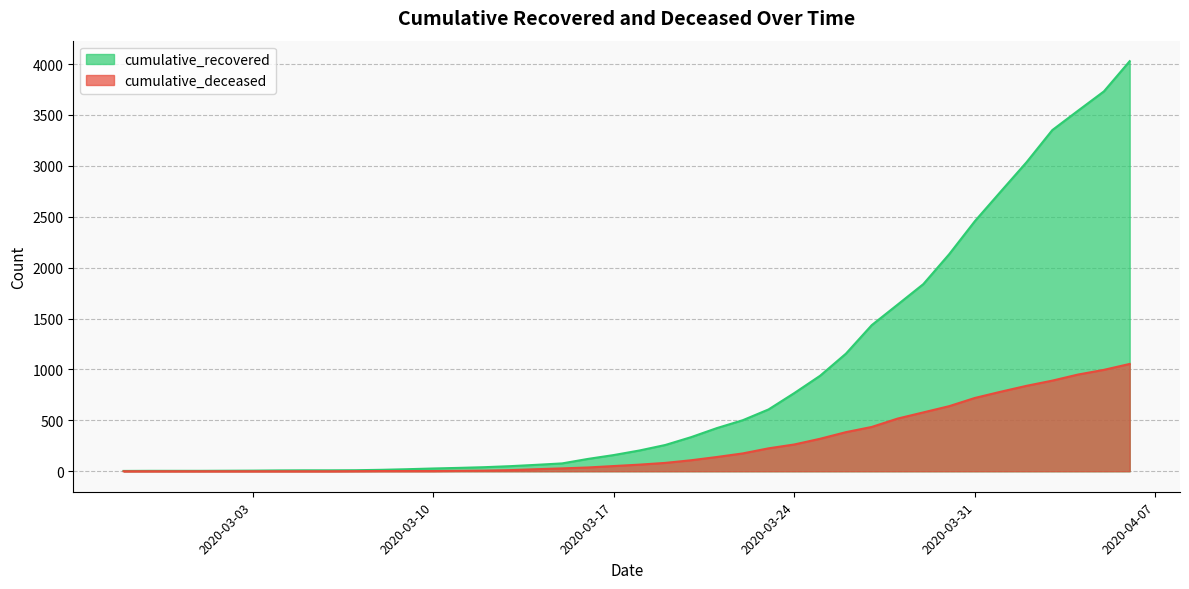

What are all the series names shown in the legend?

cumulative_recovered, cumulative_deceased